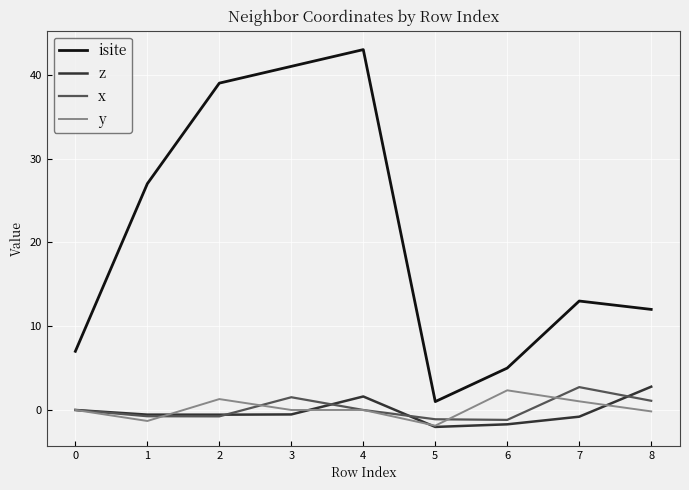

True or false: isite and x intersect in this chart.

False